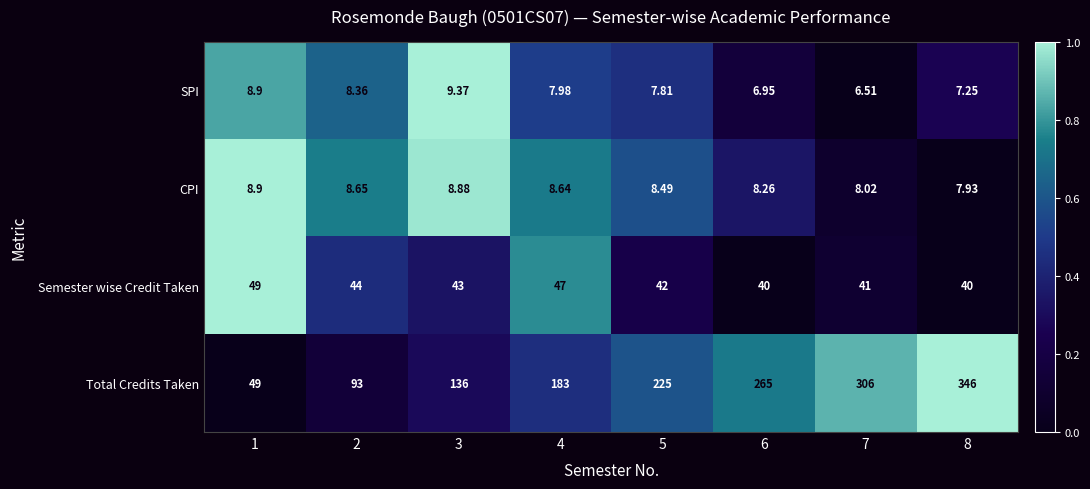

Which series has the largest total across all categories?

Total Credits Taken